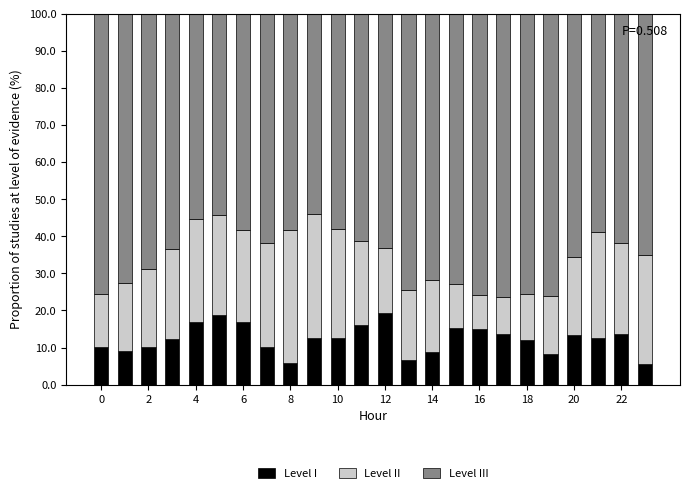

What is the average value of the Level I series?

12.3